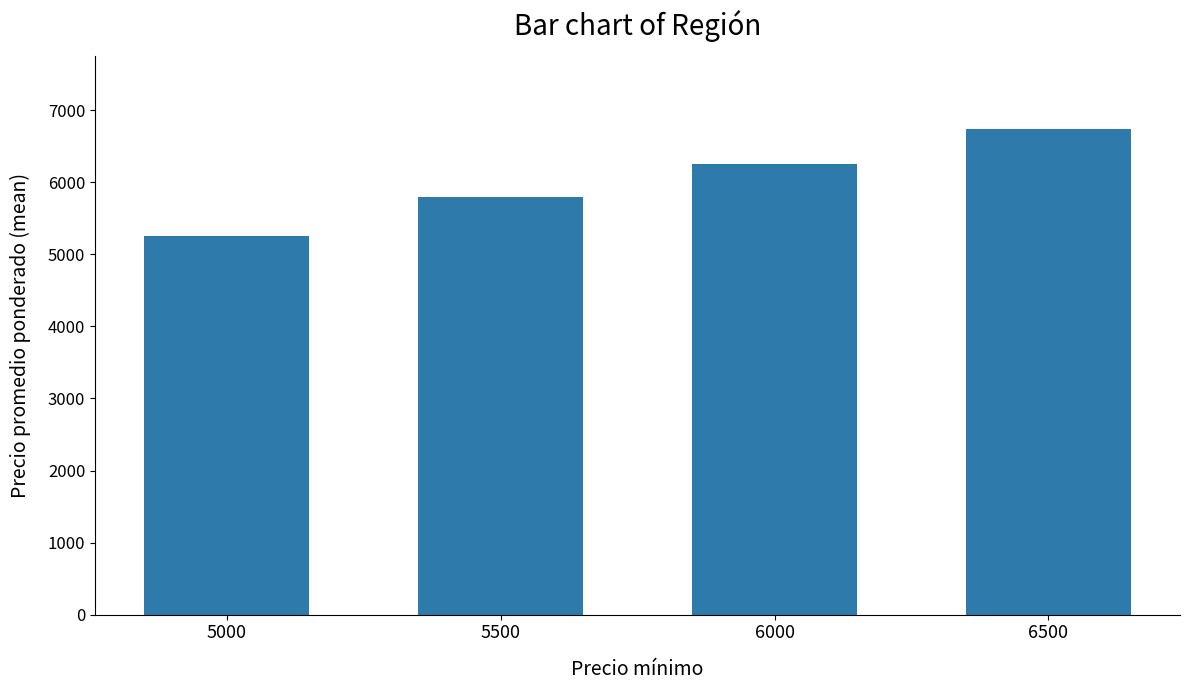

What is the difference between the maximum and minimum values?

1493